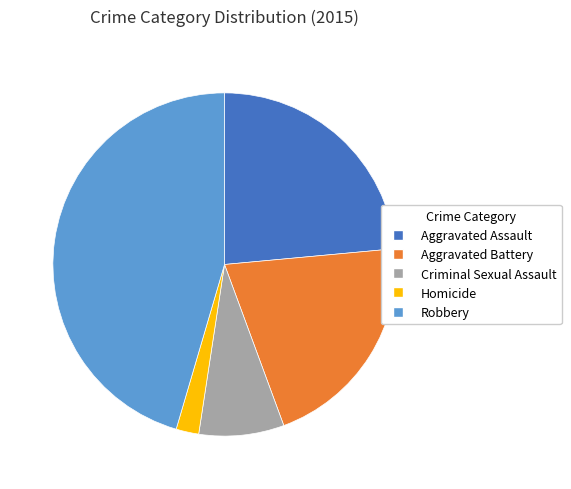

Between Homicide and Aggravated Battery, which is larger?

Aggravated Battery